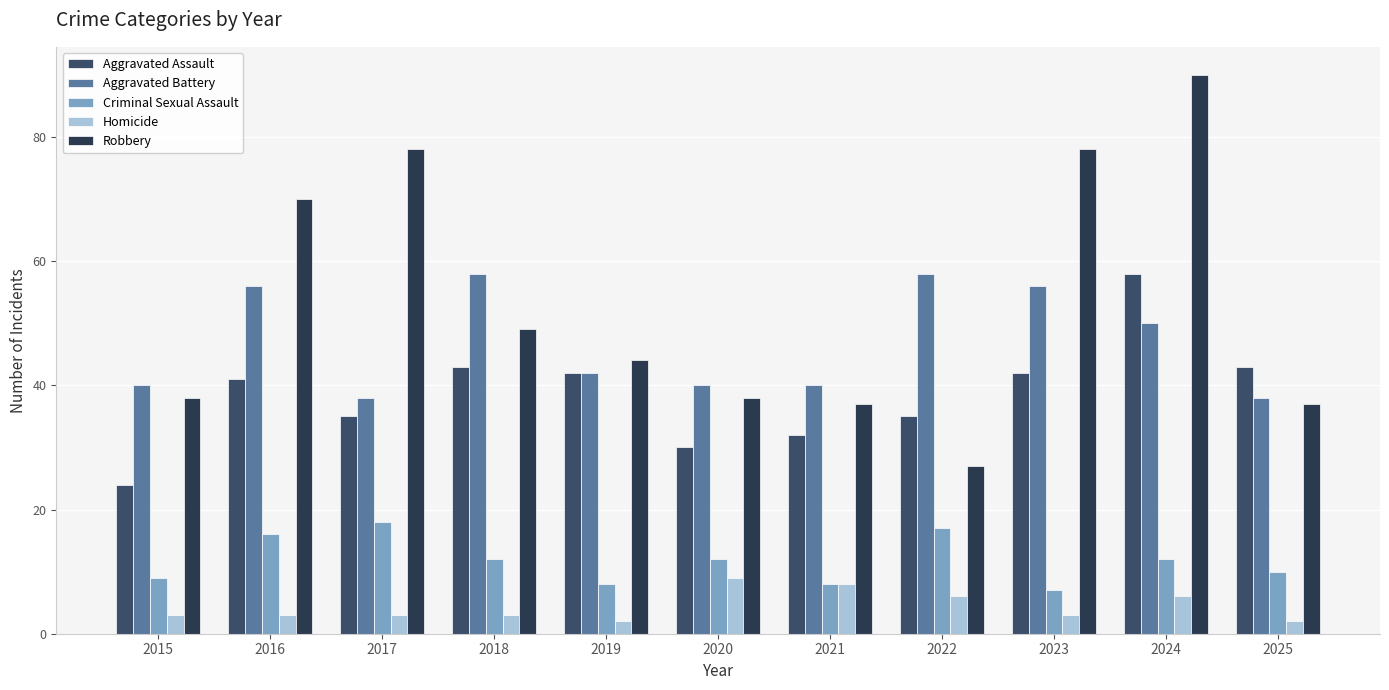

Is it true that Aggravated Battery equals 56 at 2016?

True